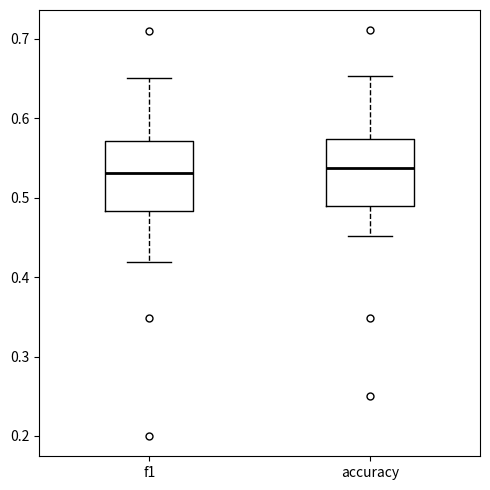

Reading left to right, transcribe this box plot: for each box, give where its median line is, the range the box spans, and where its two whiskers end, as read against the y-axis. The values are not printed on the chart, so give them approximately, as read against the axis.

f1: median 0.53, box 0.48 to 0.57, whiskers 0.42 to 0.65
accuracy: median 0.54, box 0.49 to 0.57, whiskers 0.45 to 0.65